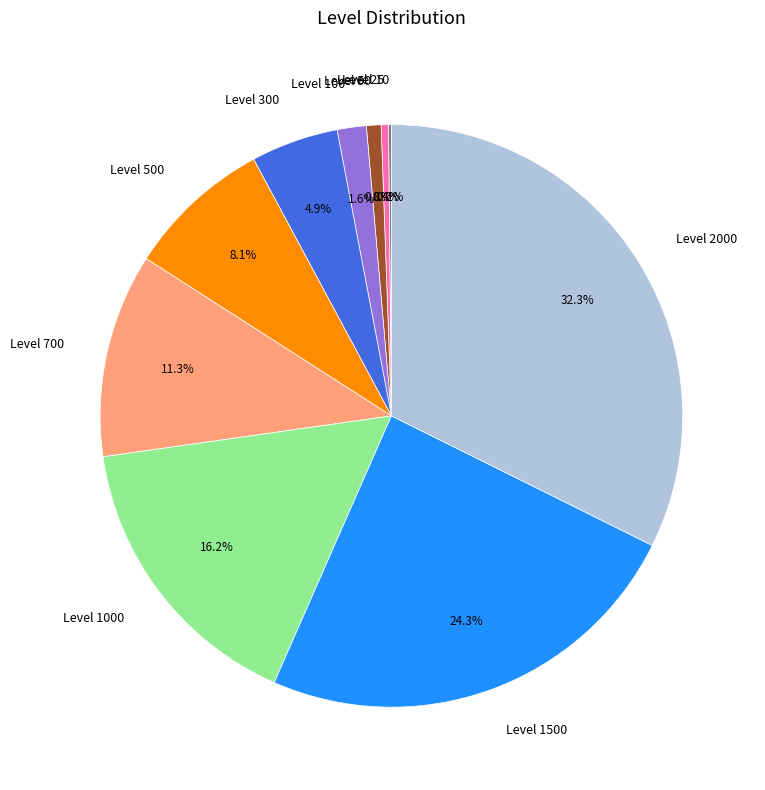

Does Level 25 represent more than half of the total?

No